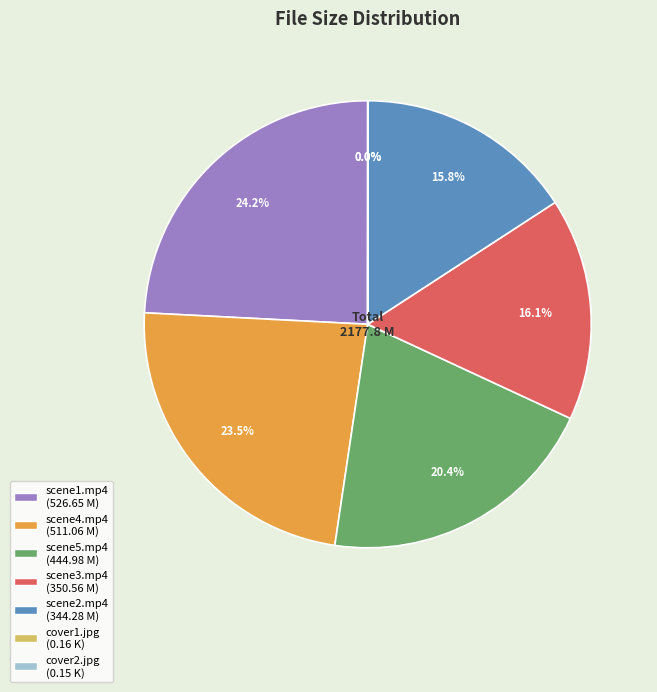

Combined, do scene4.mp4 and scene2.mp4 account for over 50%?

No